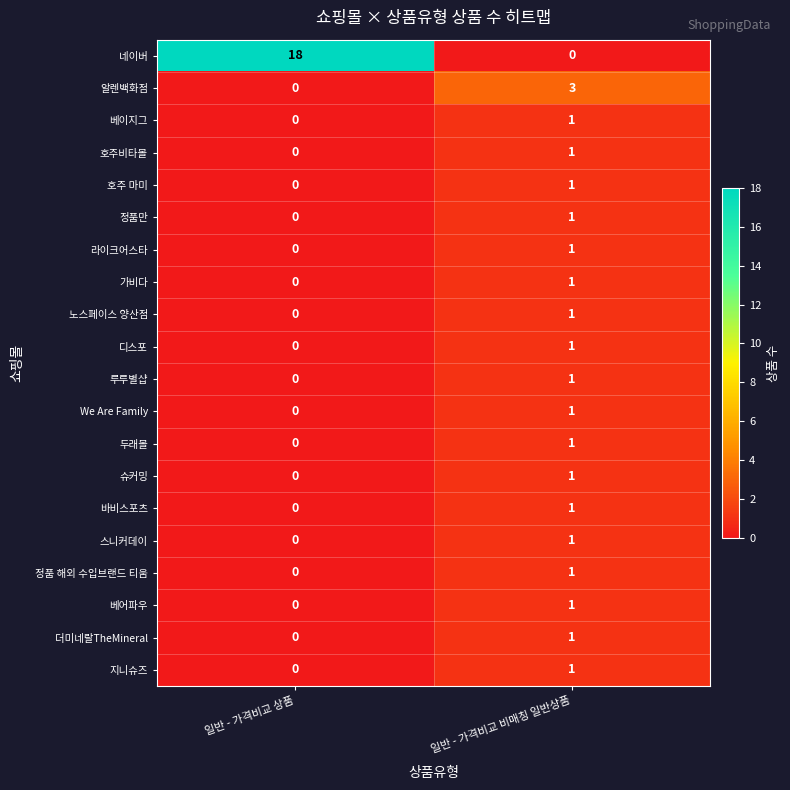

Which category has the highest value in the 가비다 series?

일반 - 가격비교 비매칭 일반상품